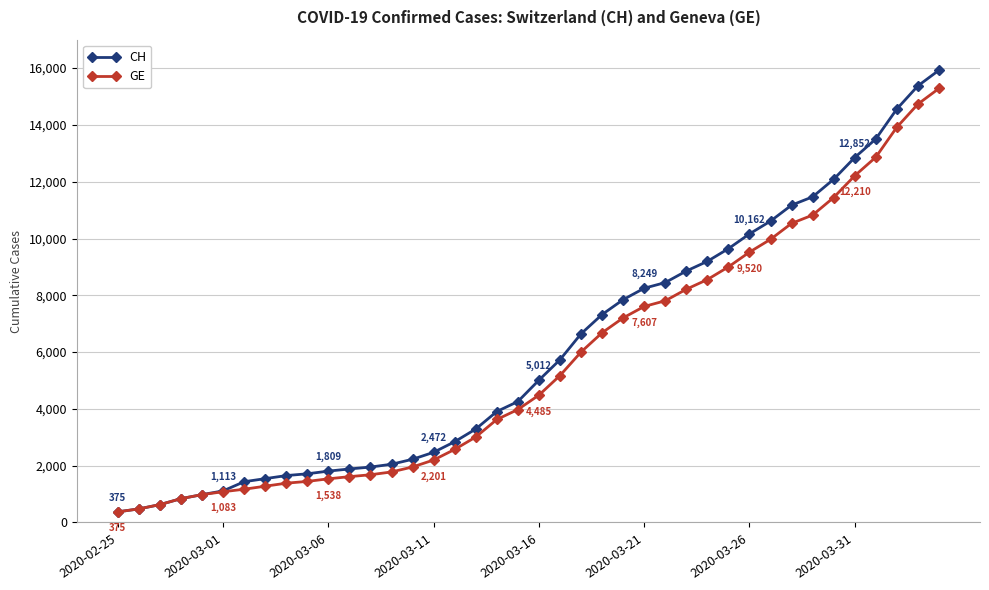

What is the value of the GE point at the 28th from the left?

8213